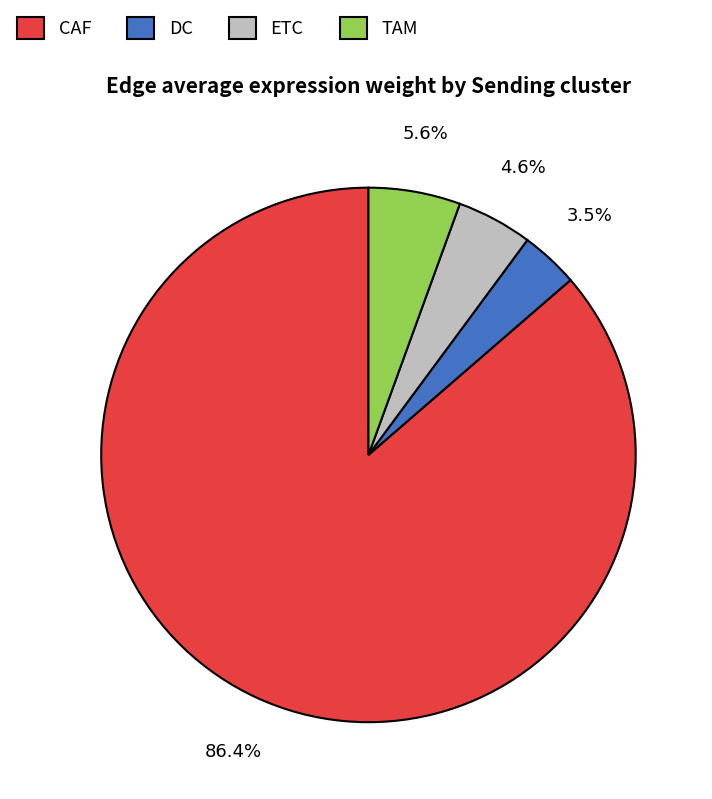

Do ETC and DC together represent more than half of the pie?

No